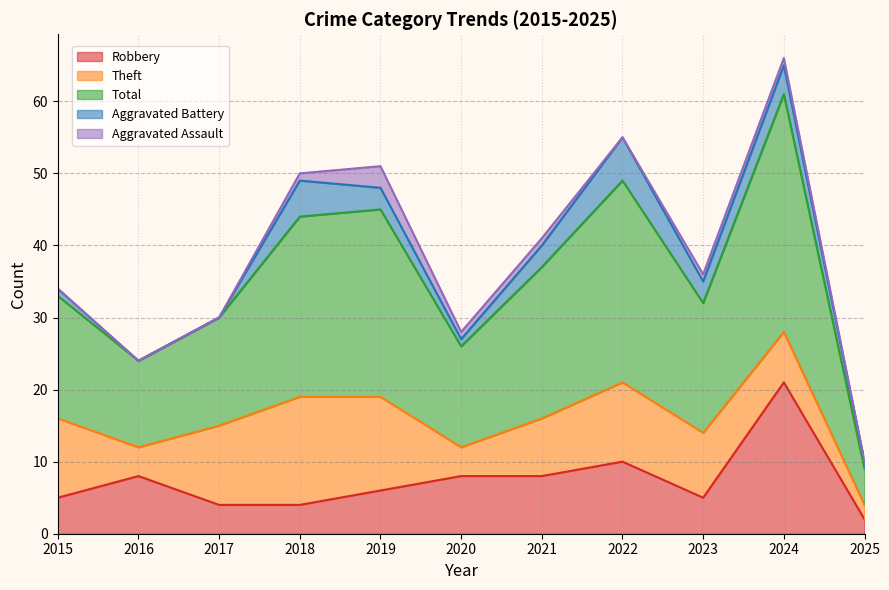

Rank the series at 2019 from lowest to highest value.

Aggravated Battery, Aggravated Assault, Robbery, Theft, Total